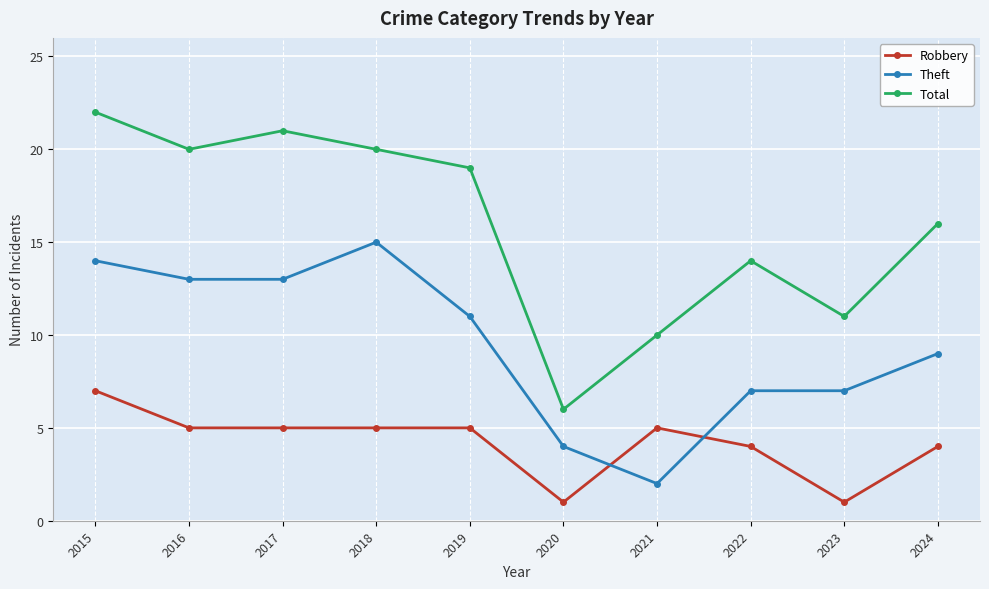

The value of Theft at 2018 is 21. True or false?

False